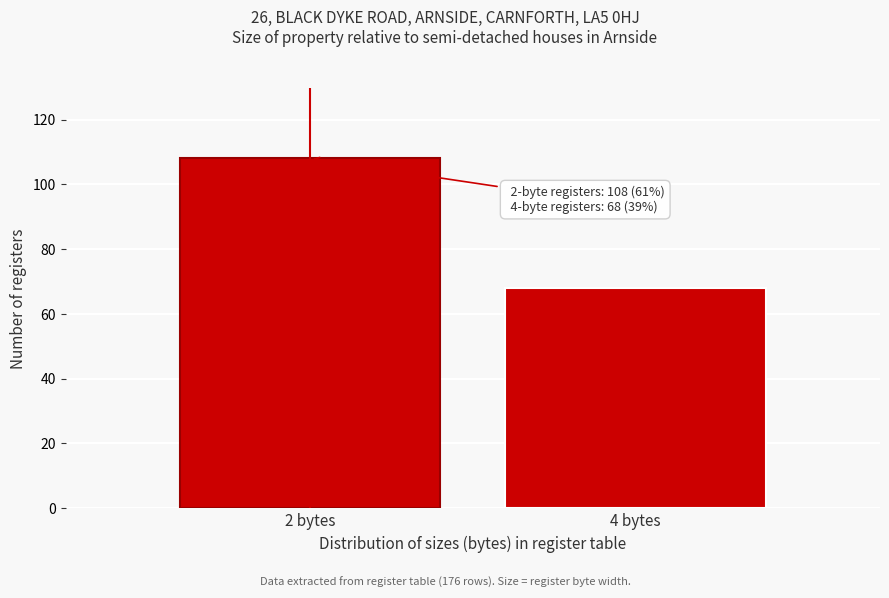

Reading left to right, transcribe all the data shown in this chart.

2 bytes=108	4 bytes=68